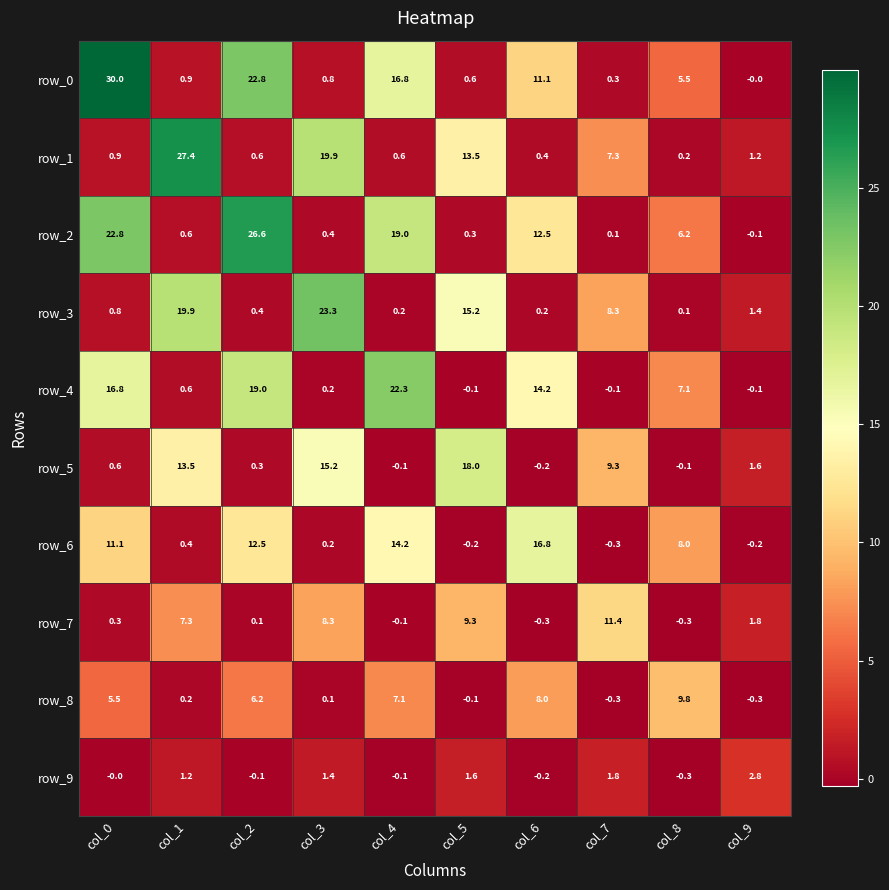

List the labels in order of row_2 value, largest first.

col_2, col_0, col_4, col_6, col_8, col_1, col_3, col_5, col_7, col_9